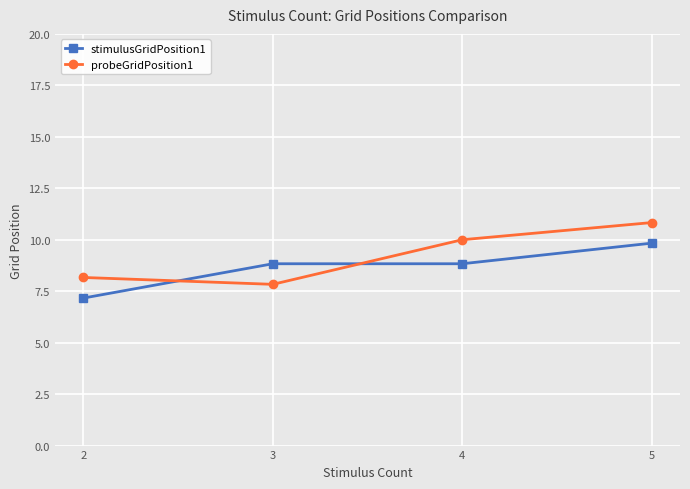

Read the stimulusGridPosition1 value at 4.

8.8